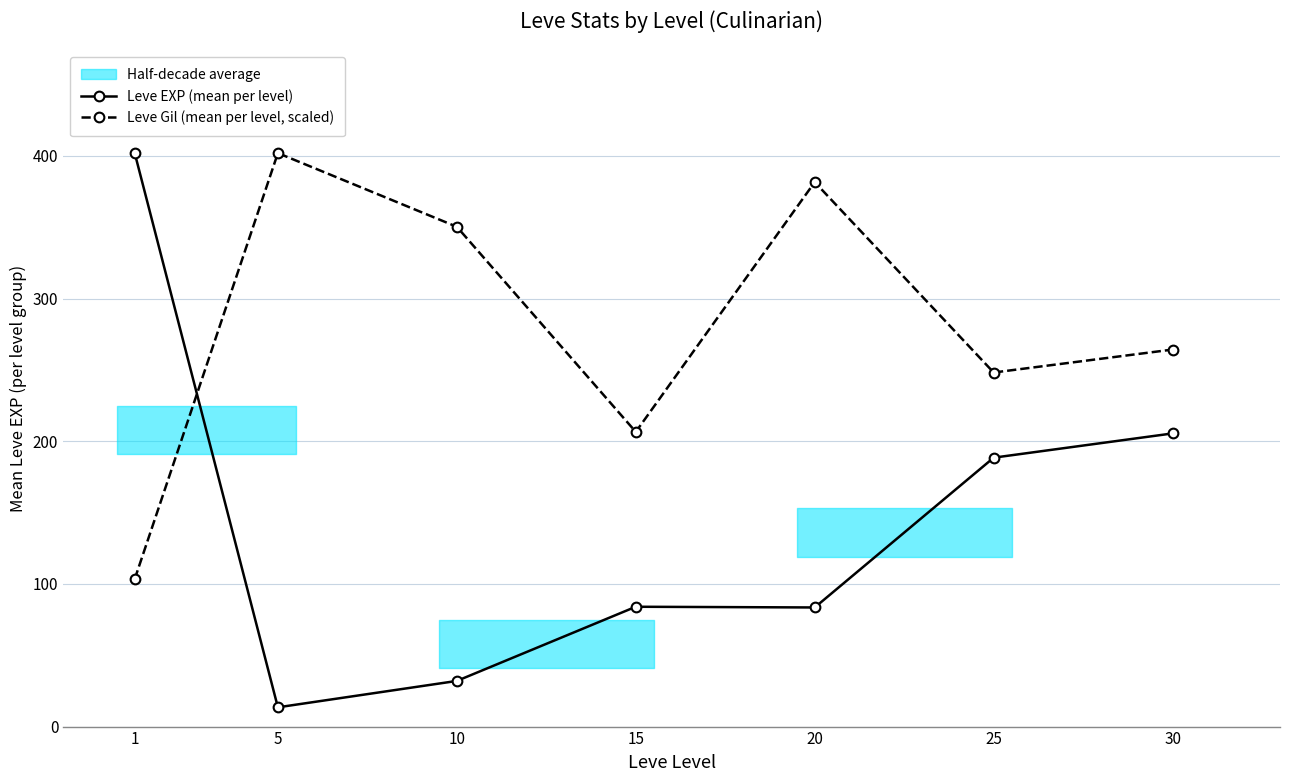

At which category does Leve EXP (mean per level) reach its first local valley?

5